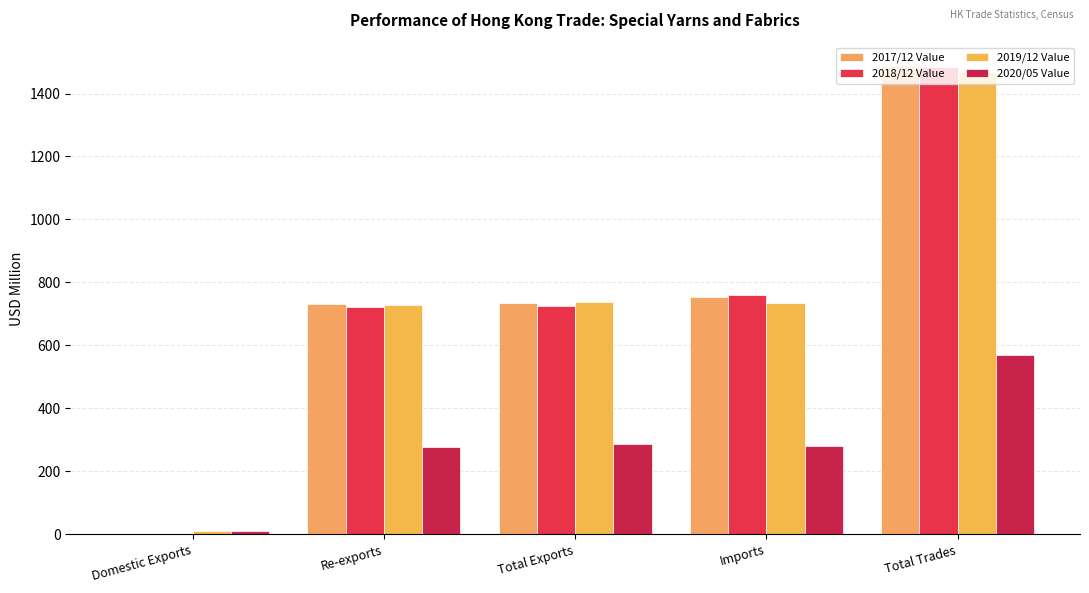

Which series has the widest spread of values?

2017/12 Value